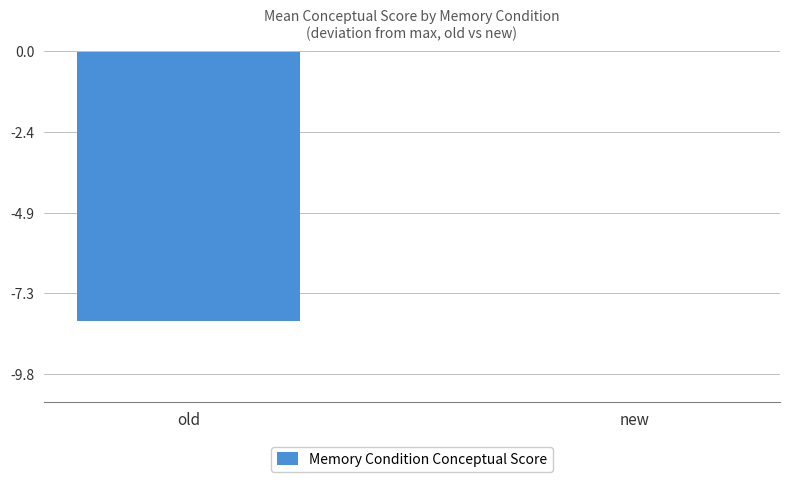

How many distinct data groups are displayed?

1